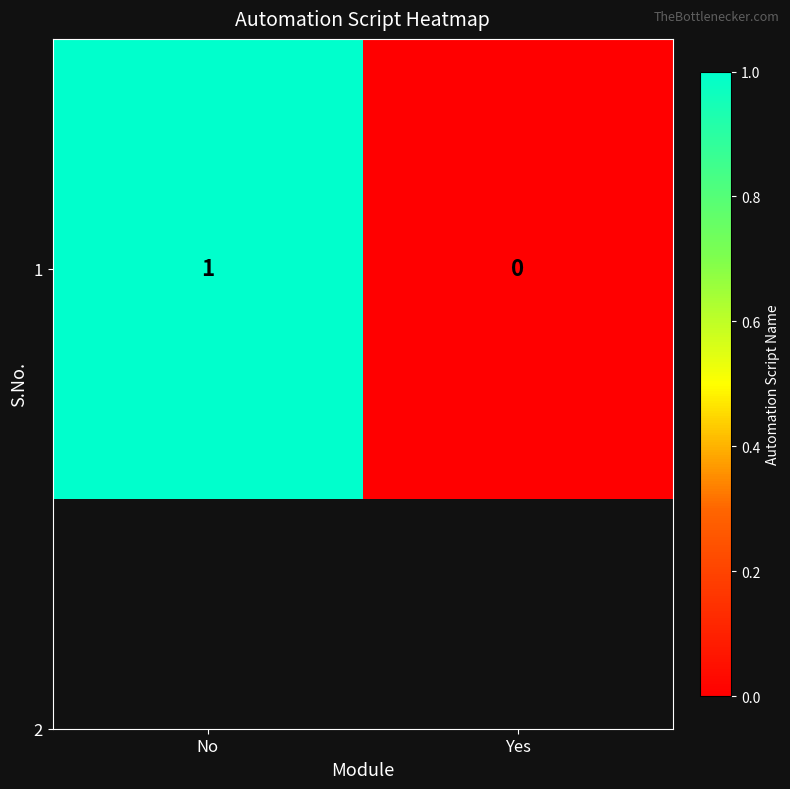

How many data points does each series have?

2